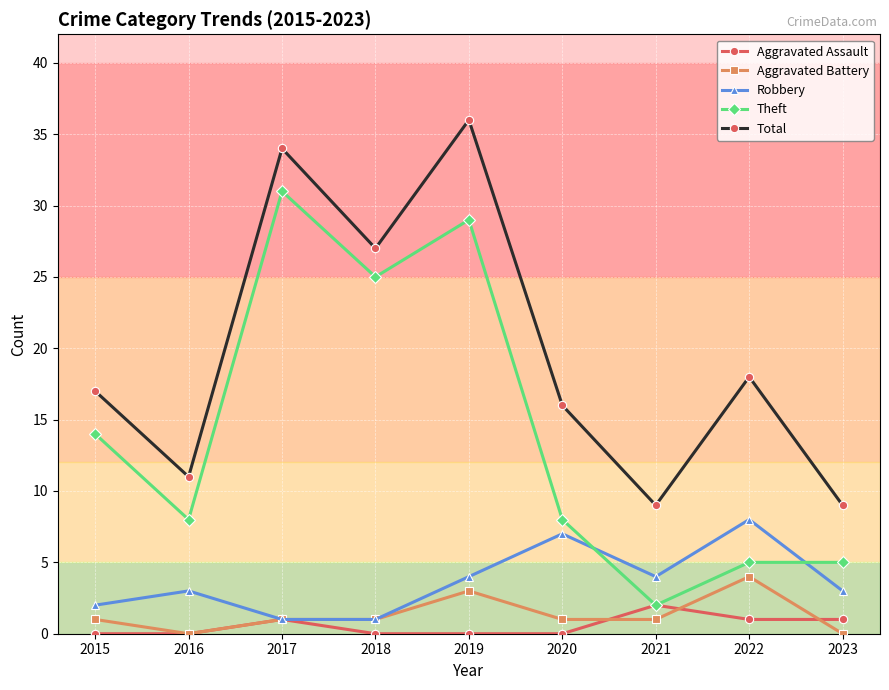

At which category does Robbery reach its first local peak?

2016